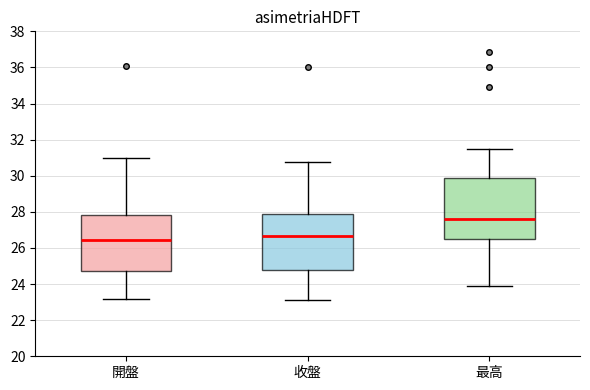

Reading left to right, read every box against the y-axis: the position of its median line, the range the box covers, and the ends of its whiskers. The values are not printed on the chart, so give them approximately, as read against the axis.

開盤: median 26.4, box 24.8 to 27.8, whiskers 23.2 to 31.0
收盤: median 26.6, box 24.8 to 28.0, whiskers 23.2 to 30.8
最高: median 27.6, box 26.6 to 29.8, whiskers 24.0 to 31.6